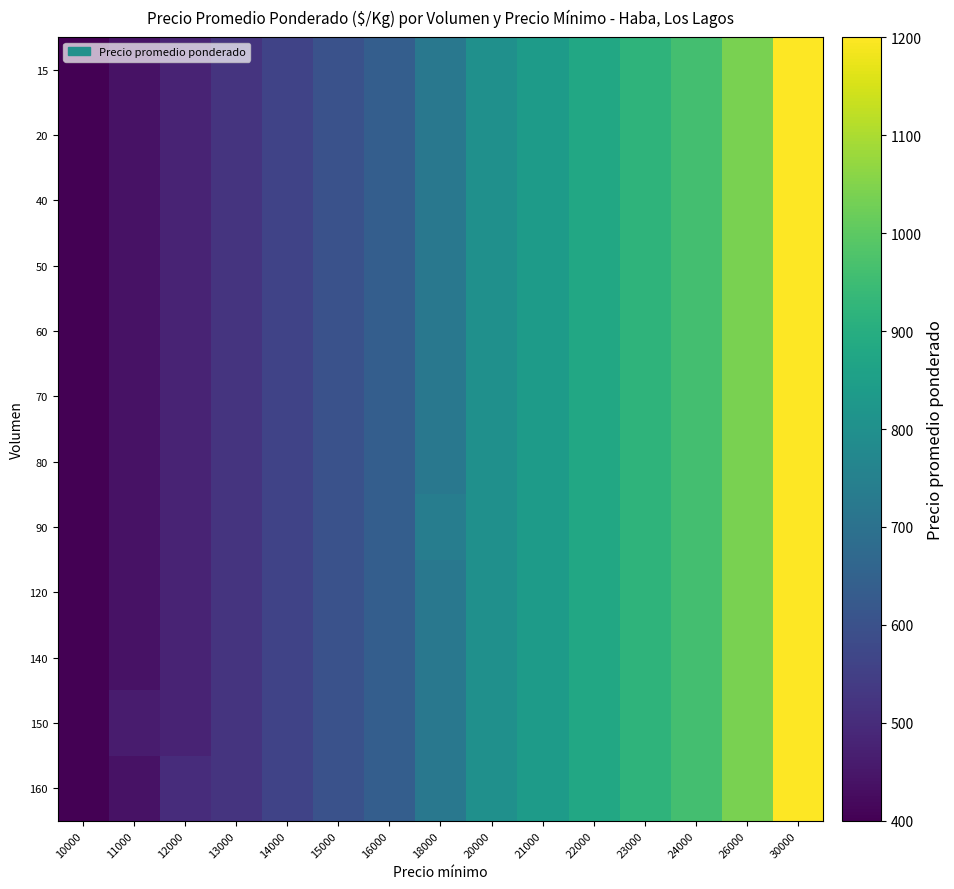

Reading left to right, extract all data points from this chart.

15: 10000=400	11000=440	12000=480	13000=520	14000=560	15000=600	16000=640	18000=720	20000=800	21000=840	22000=880	23000=920	24000=960	26000=1040	30000=1200
20: 10000=400	11000=440	12000=480	13000=520	14000=560	15000=600	16000=640	18000=720	20000=800	21000=840	22000=880	23000=920	24000=960	26000=1040	30000=1200
40: 10000=400	11000=440	12000=480	13000=520	14000=560	15000=600	16000=640	18000=720	20000=800	21000=840	22000=880	23000=920	24000=960	26000=1040	30000=1200
50: 10000=400	11000=440	12000=480	13000=520	14000=560	15000=600	16000=640	18000=720	20000=800	21000=840	22000=880	23000=920	24000=960	26000=1040	30000=1200
60: 10000=400	11000=440	12000=480	13000=520	14000=560	15000=600	16000=640	18000=720	20000=800	21000=840	22000=880	23000=920	24000=960	26000=1040	30000=1200
70: 10000=400	11000=440	12000=480	13000=520	14000=560	15000=600	16000=640	18000=720	20000=800	21000=840	22000=880	23000=920	24000=960	26000=1040	30000=1200
80: 10000=400	11000=440	12000=480	13000=520	14000=560	15000=600	16000=640	18000=720	20000=800	21000=840	22000=880	23000=920	24000=960	26000=1040	30000=1200
90: 10000=400	11000=440	12000=480	13000=520	14000=560	15000=600	16000=640	18000=740	20000=800	21000=840	22000=880	23000=920	24000=960	26000=1040	30000=1200
120: 10000=400	11000=440	12000=480	13000=520	14000=560	15000=600	16000=640	18000=720	20000=800	21000=840	22000=880	23000=920	24000=960	26000=1040	30000=1200
140: 10000=400	11000=440	12000=480	13000=520	14000=560	15000=600	16000=640	18000=720	20000=800	21000=840	22000=880	23000=920	24000=960	26000=1040	30000=1200
150: 10000=400	11000=460	12000=480	13000=520	14000=560	15000=600	16000=640	18000=720	20000=800	21000=840	22000=880	23000=920	24000=960	26000=1040	30000=1200
160: 10000=400	11000=440	12000=500	13000=520	14000=560	15000=600	16000=640	18000=720	20000=800	21000=840	22000=880	23000=920	24000=960	26000=1040	30000=1200